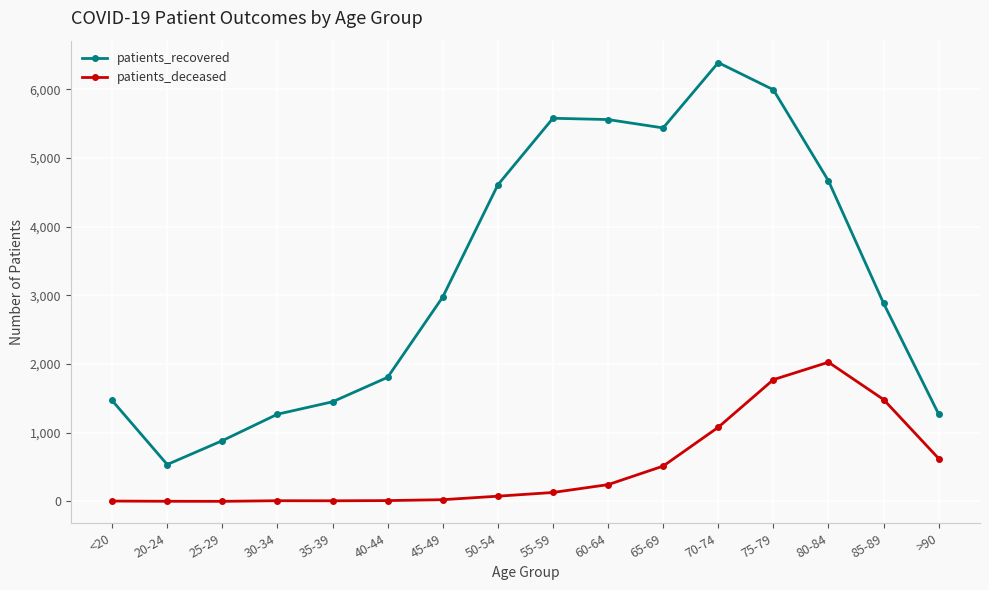

Which series changed the most between 25-29 and 35-39?

patients_recovered